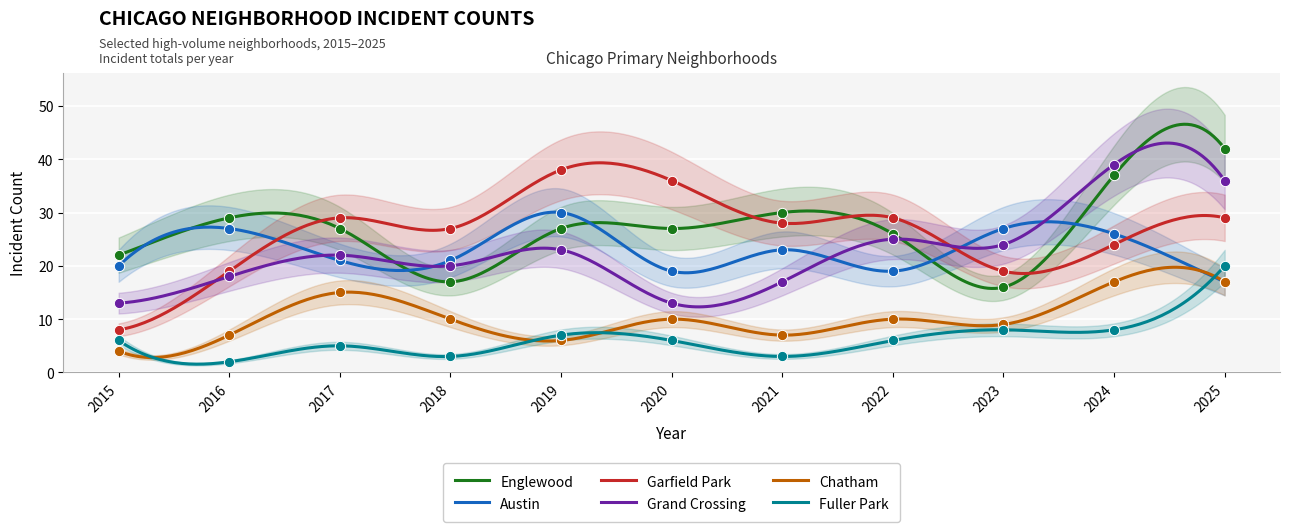

Which series reaches the minimum Y coordinate?

Fuller Park